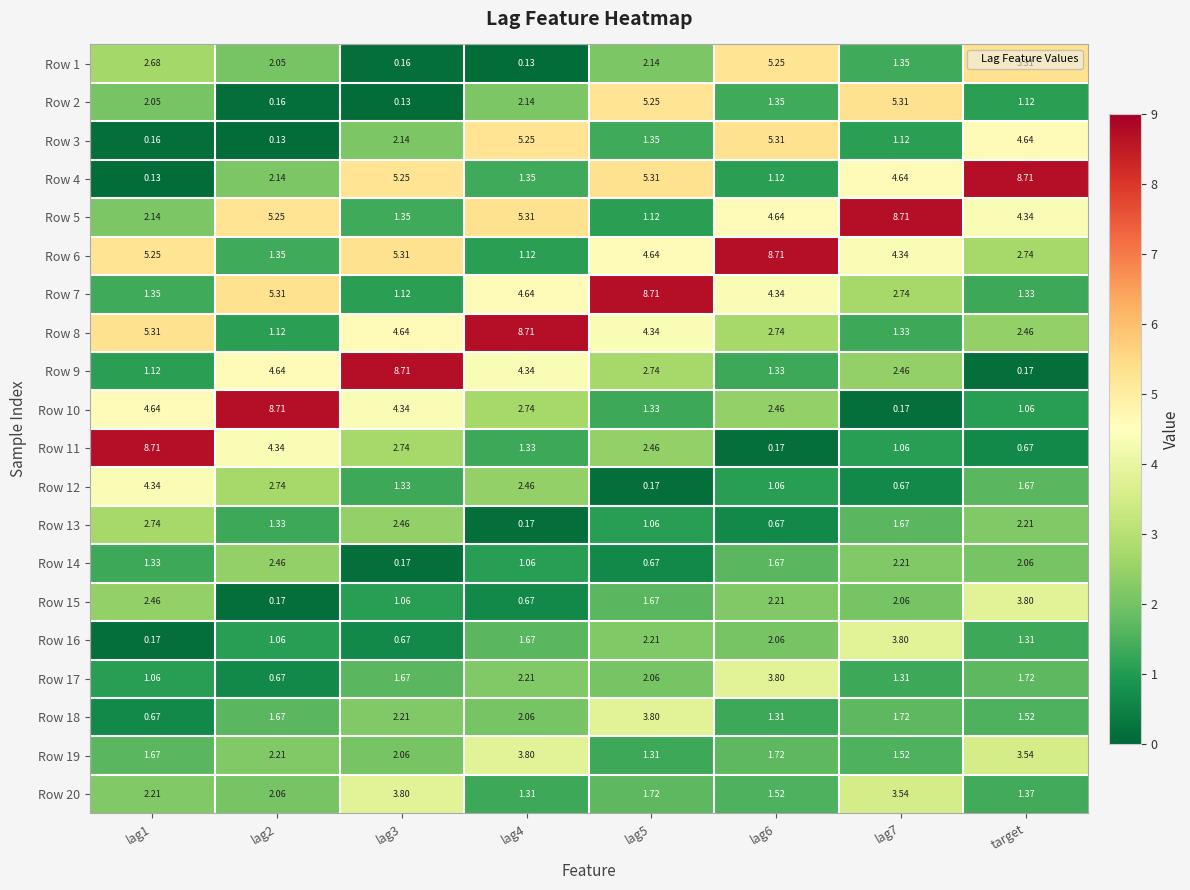

Is the value of Row 3 at target greater than the value of Row 8 at target?

Yes